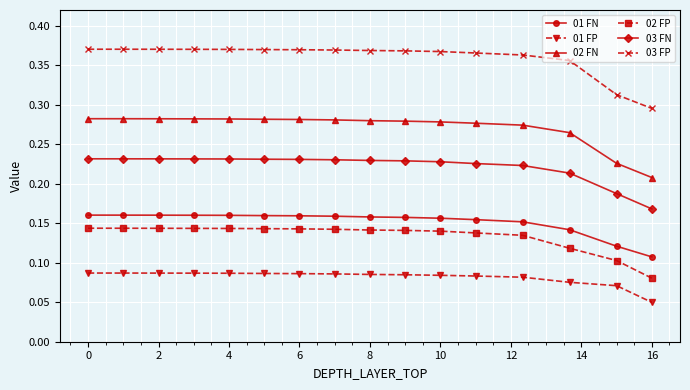

What is the sum of all 01 FP values?

1.3